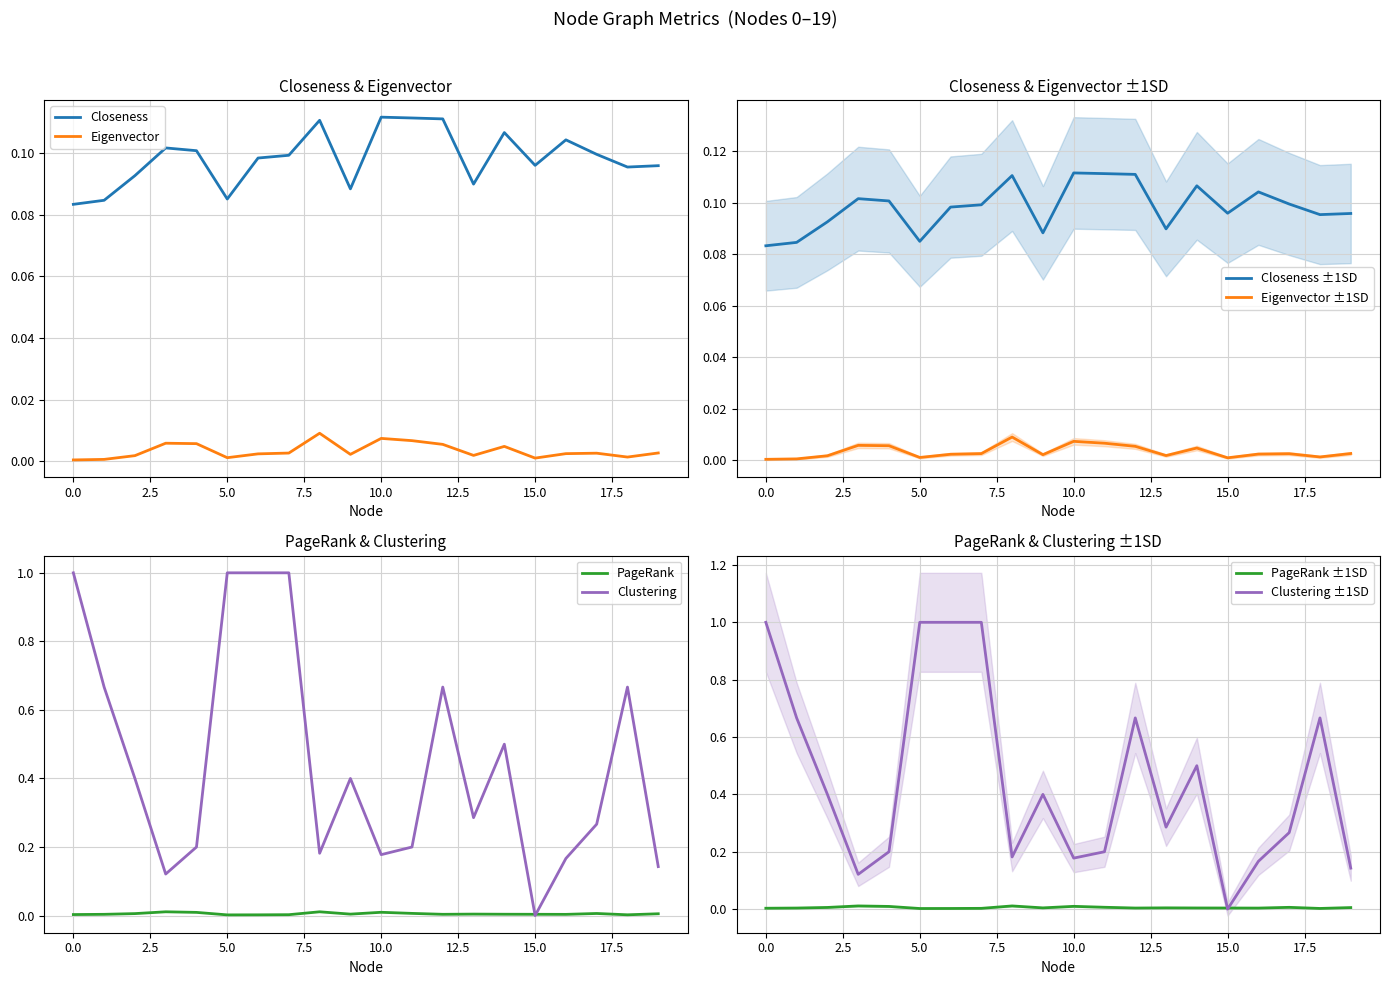

Which series has the widest spread of values?

Clustering